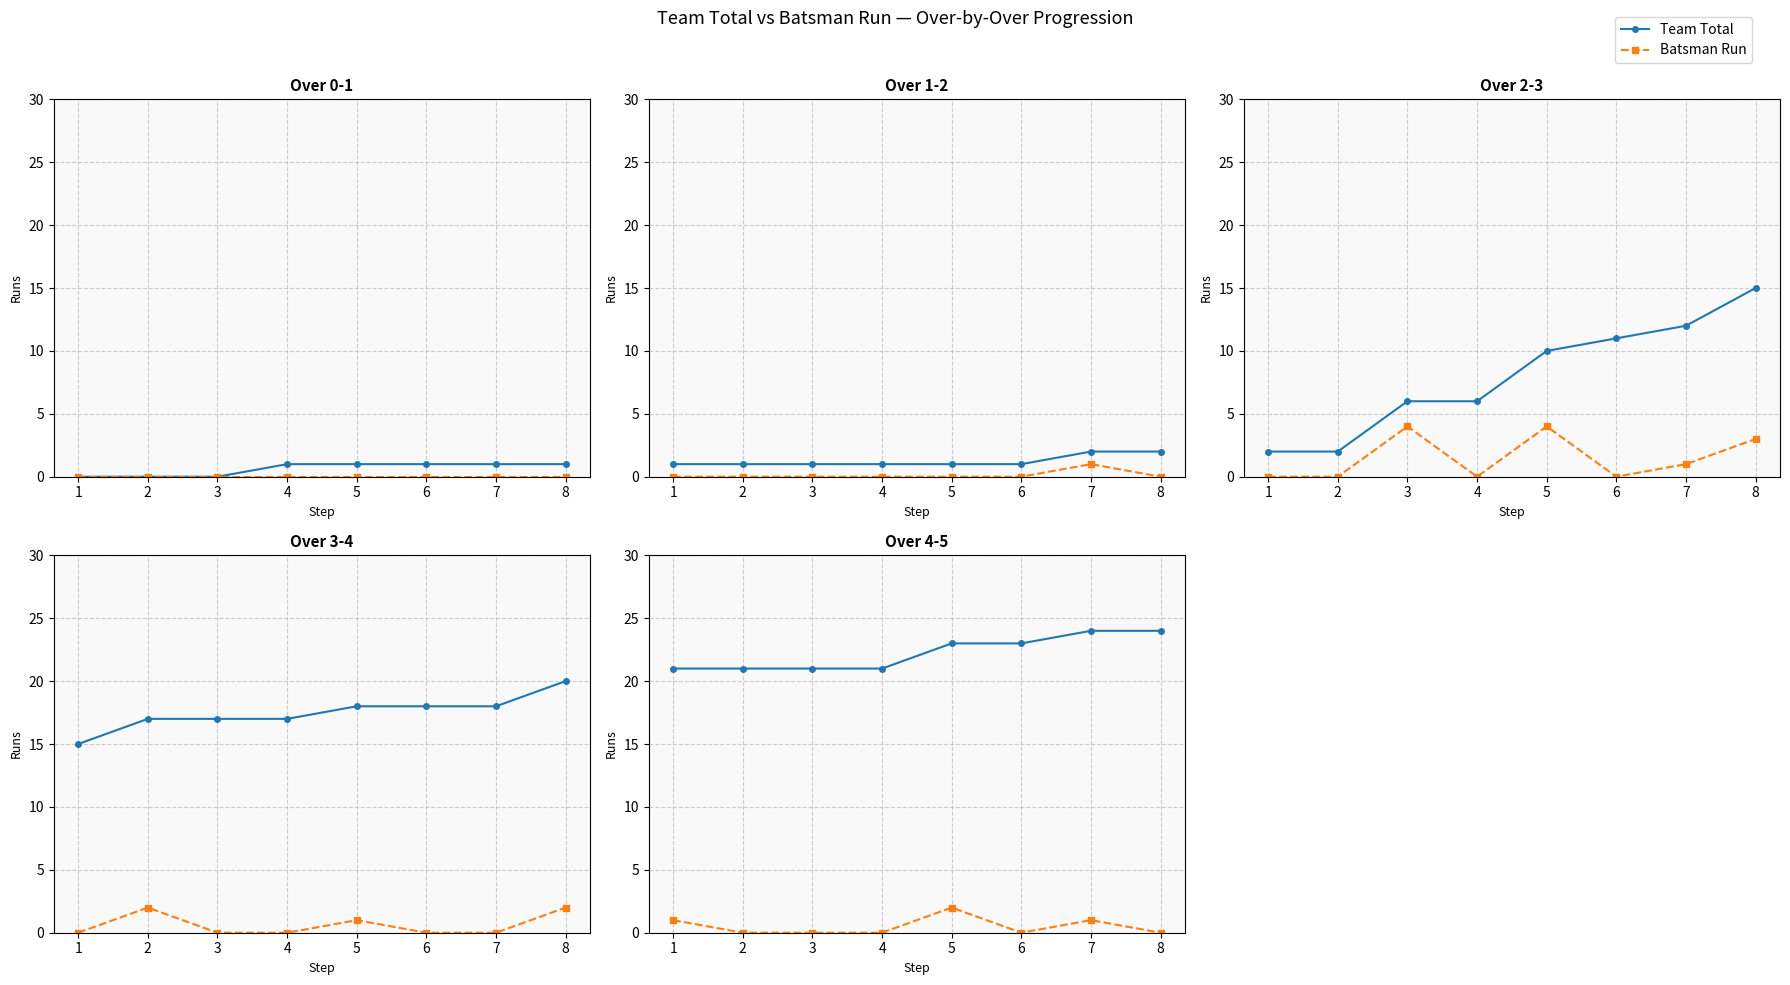

List the series in order of their overall mean, lowest first.

Batsman Run, Team Total